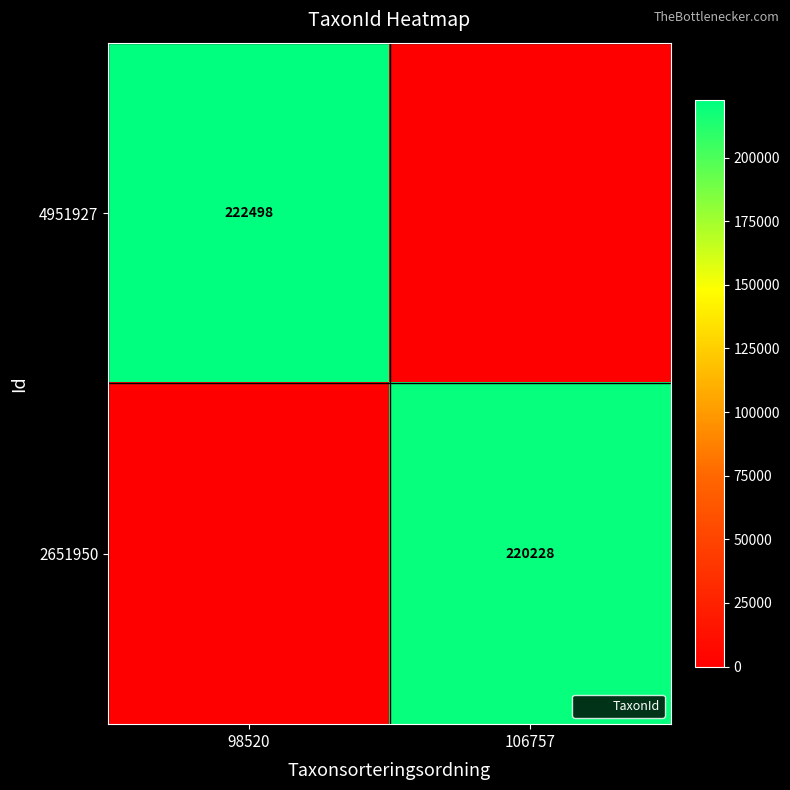

Rank the categories by 2651950 value from lowest to highest.

98520, 106757